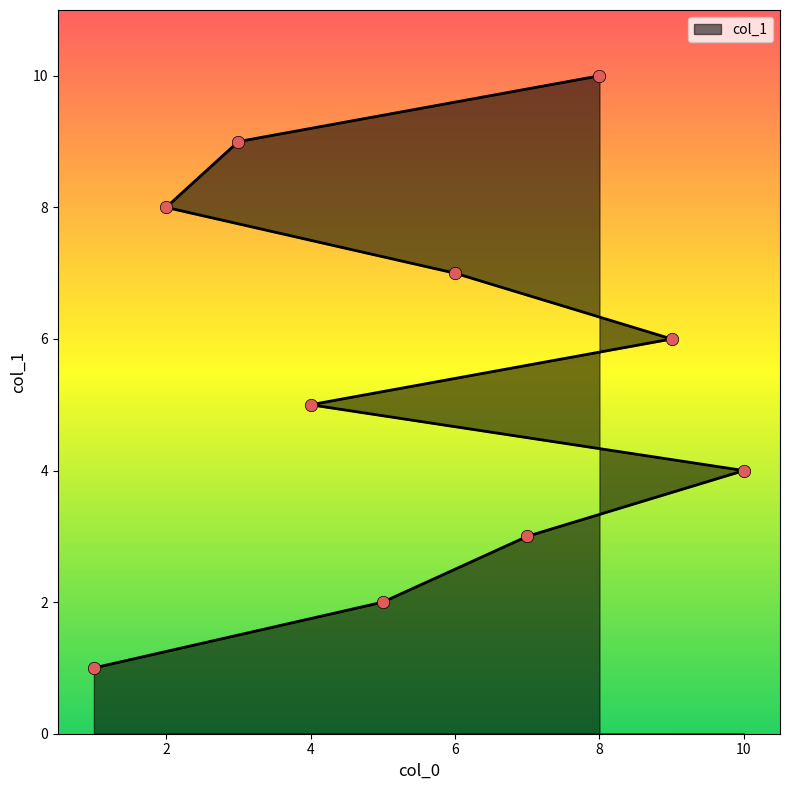

What is the change in value from 4 to 2?

+3